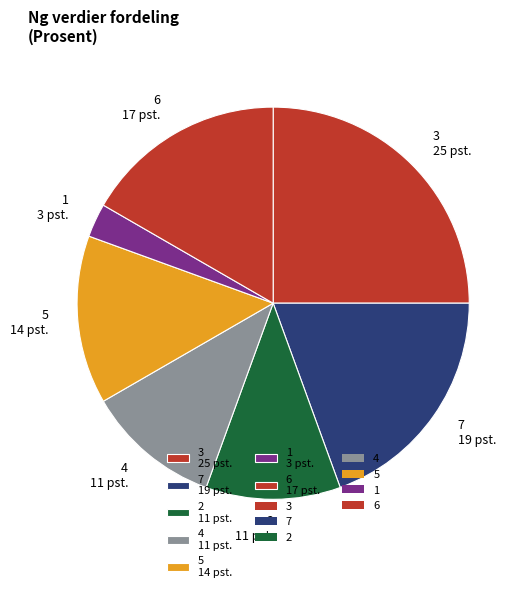

Between 3 25 pst. and 6 17 pst., which is larger?

3 25 pst.